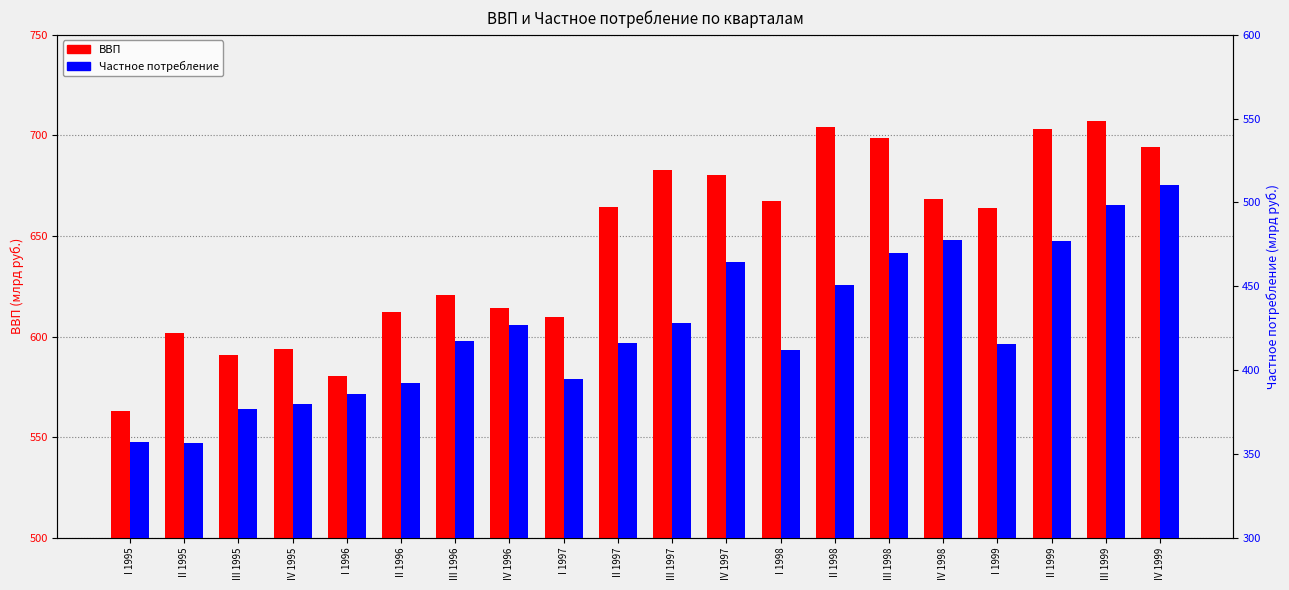

At which label does ВВП reach its peak?

III 1999